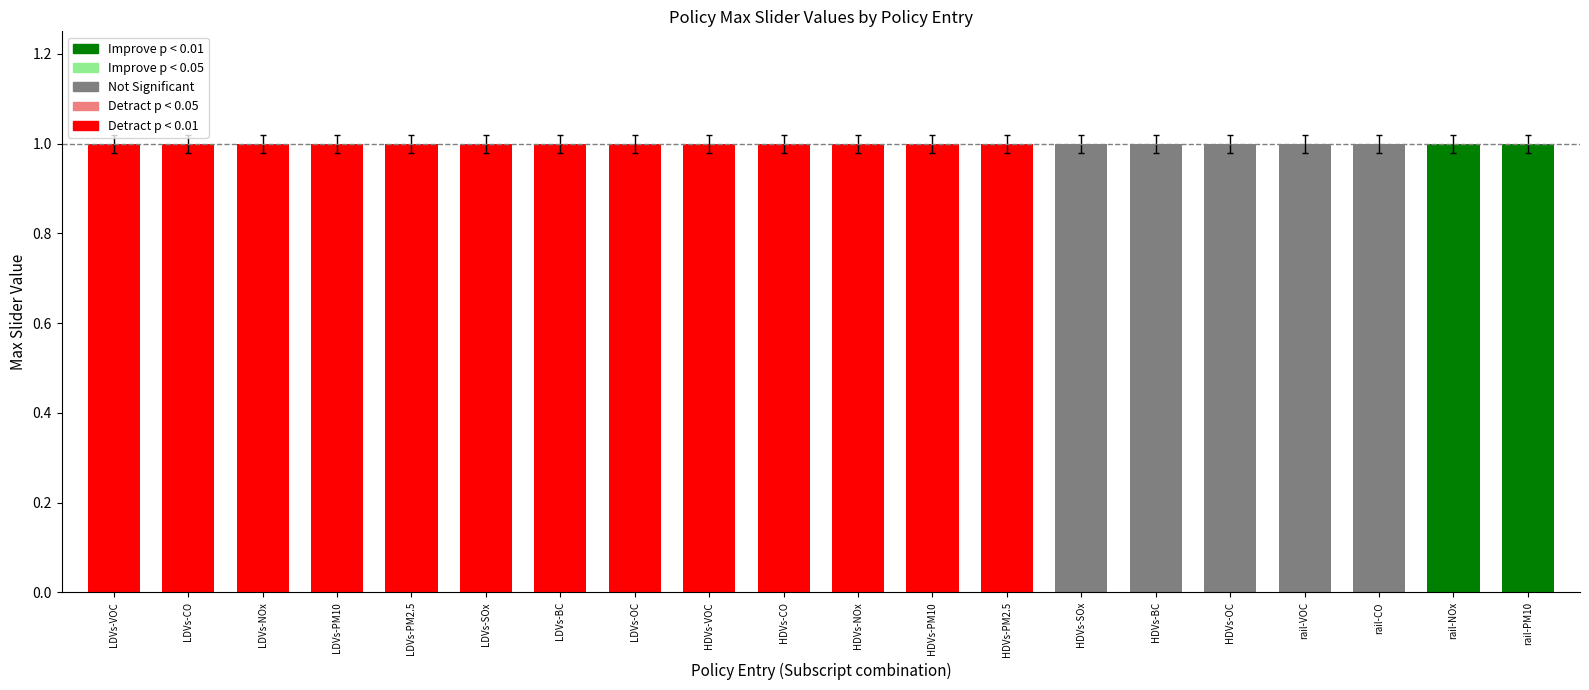

What is the label of the 15th bar from the right?

LDVs-SOx